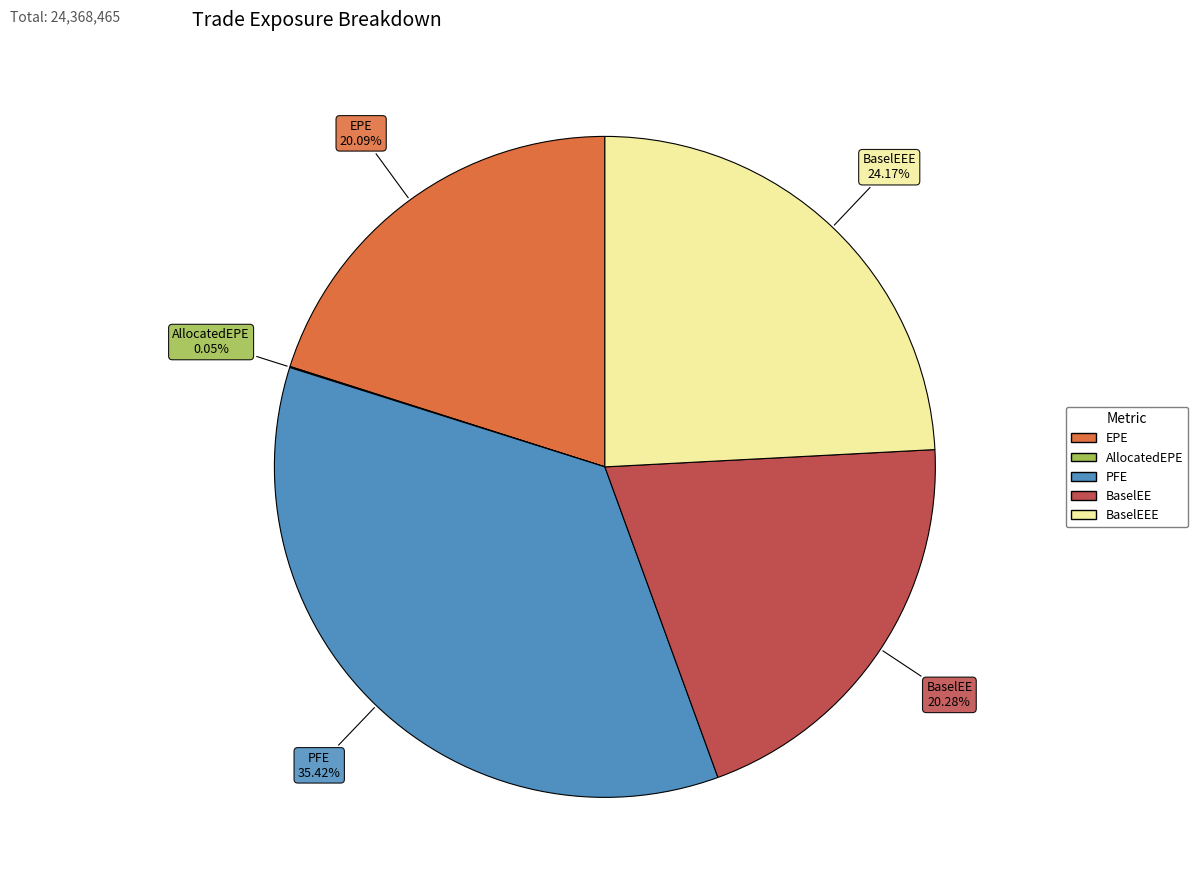

Which category has the biggest portion of the pie?

PFE